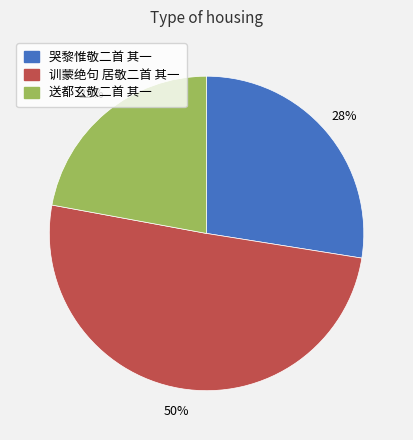

Combined, do 送都玄敬二首 其一 and 训蒙绝句 居敬二首 其一 account for over 50%?

Yes